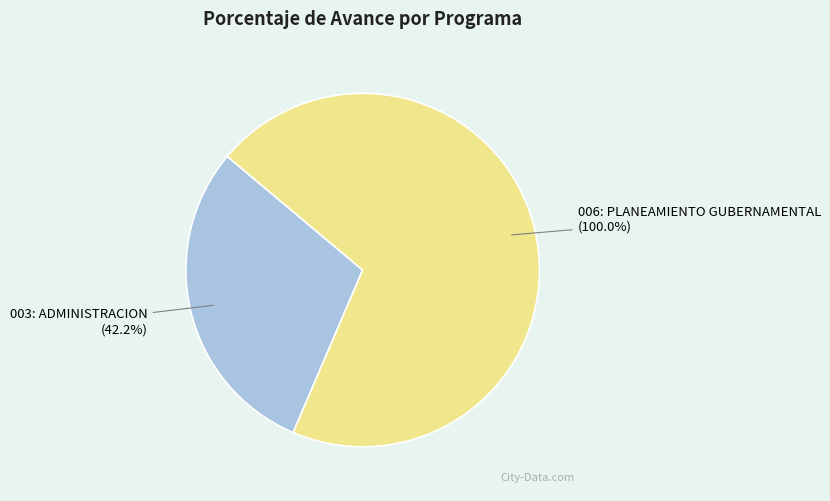

To the nearest percent, what is the average slice percentage?

50%